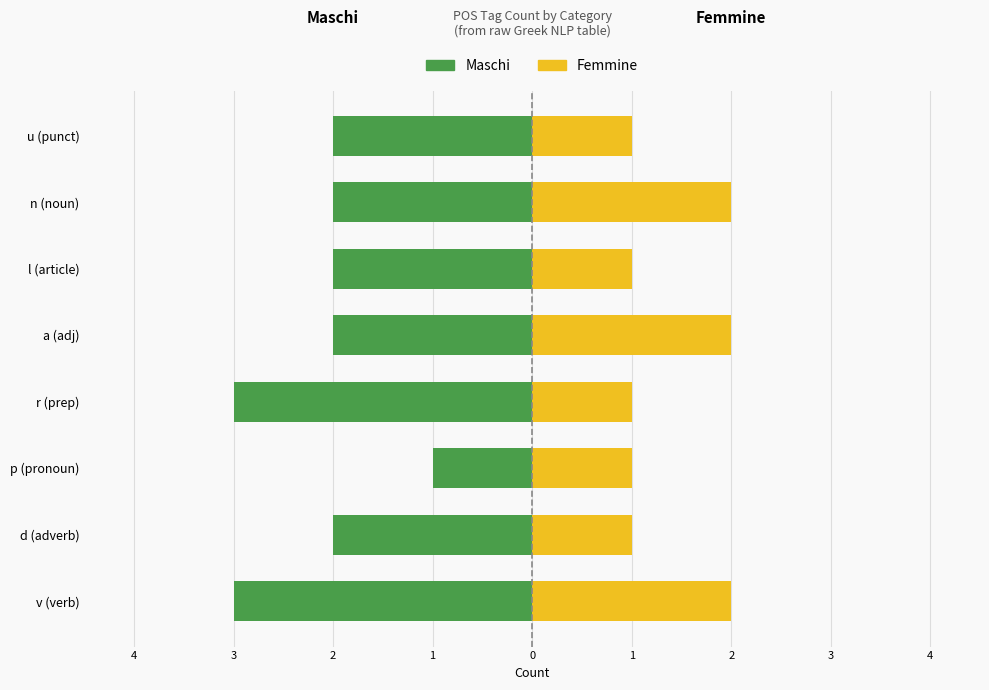

What is the lowest value of the Femmine series?

1